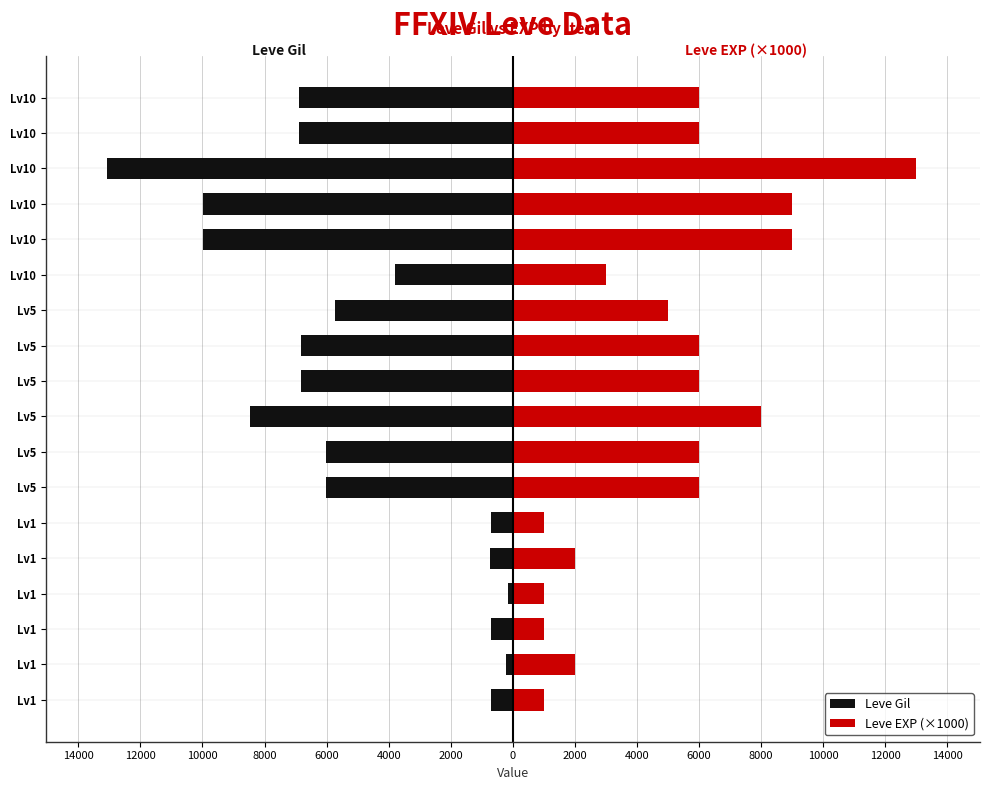

What is the approximate value of Leve Gil at Lv10, to the nearest 50?

-6900